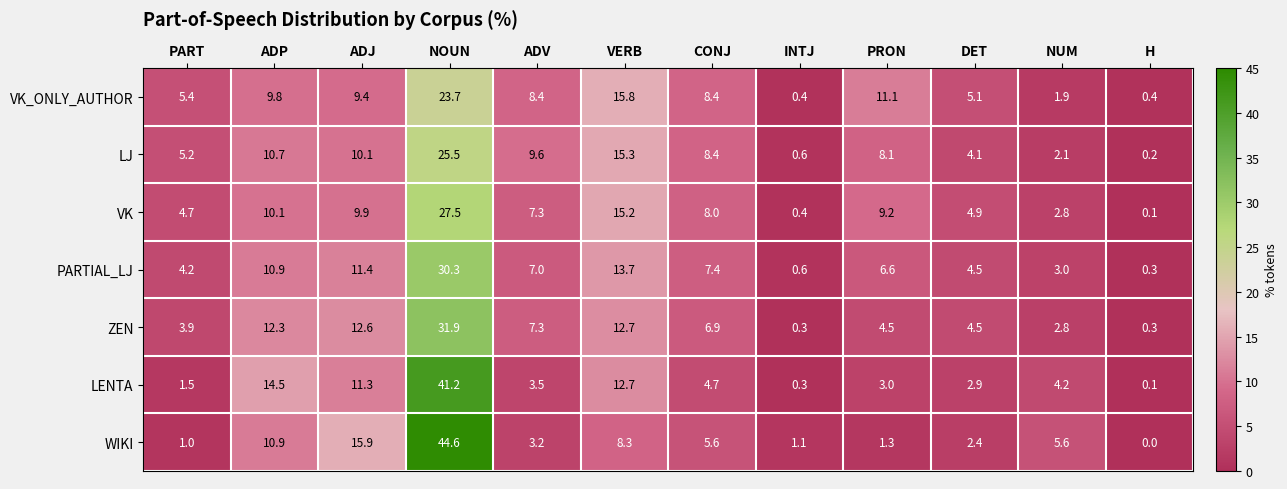

The WIKI series shows 0.6 at PRON. True or false?

False